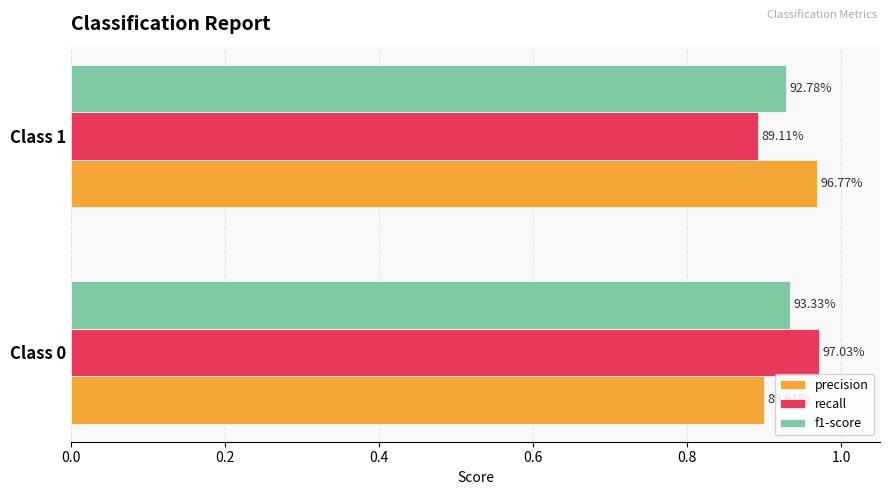

Which series has the largest total across all categories?

precision